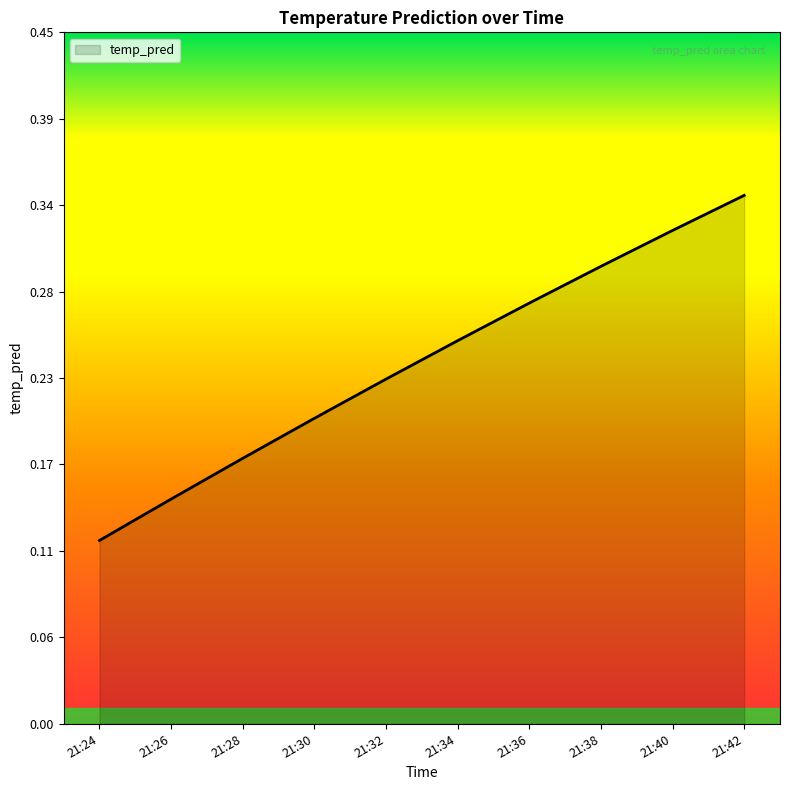

Which has a higher value, 21:30 or 21:32?

21:32